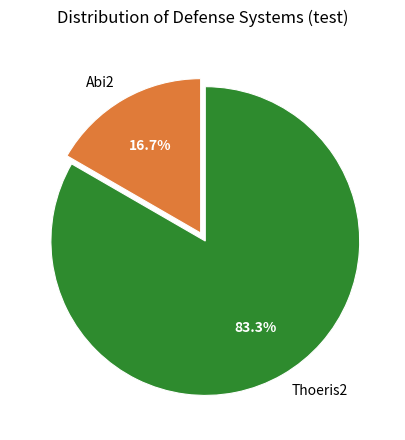

Which has a higher value, Abi2 or Thoeris2?

Thoeris2